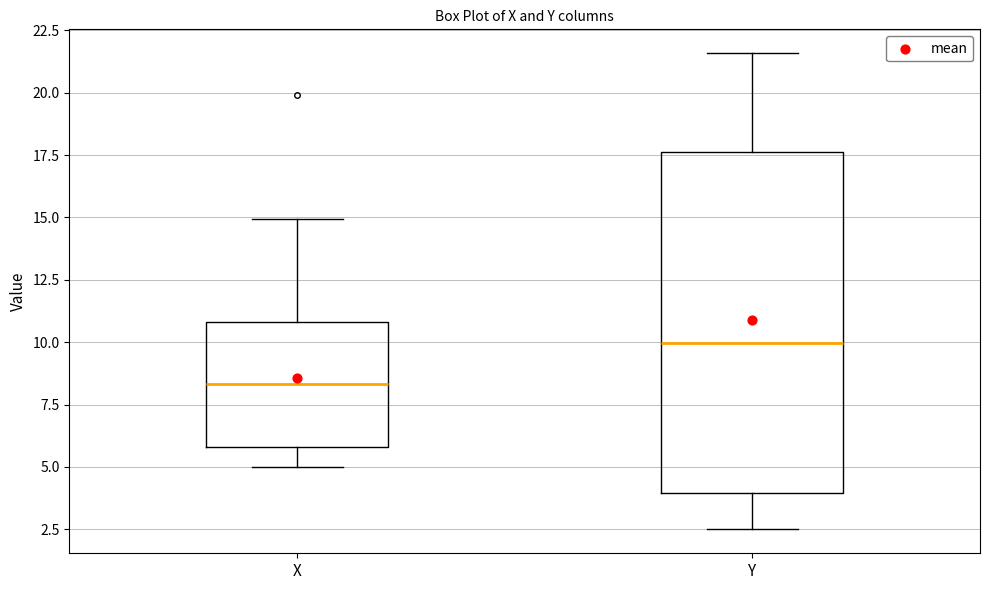

Which box is the tallest, from its lower edge to its upper edge?

Y